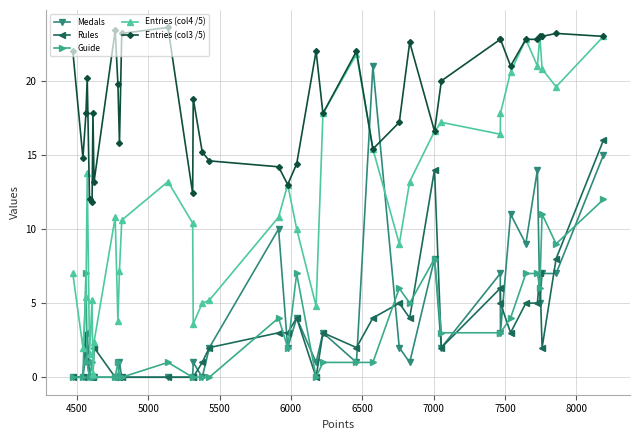

Which series has the largest range (max minus min)?

Entries (col4 /5)